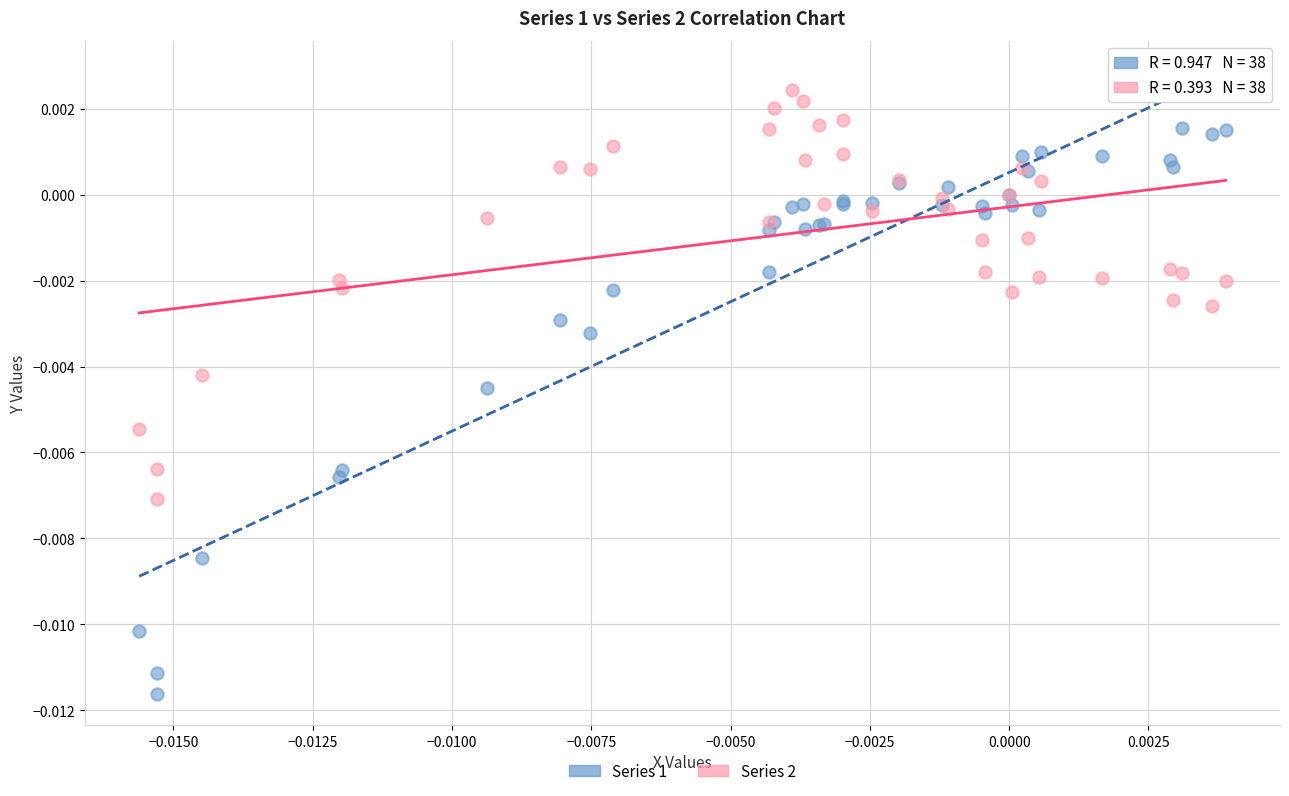

Which series reaches the maximum Y coordinate?

Series 2